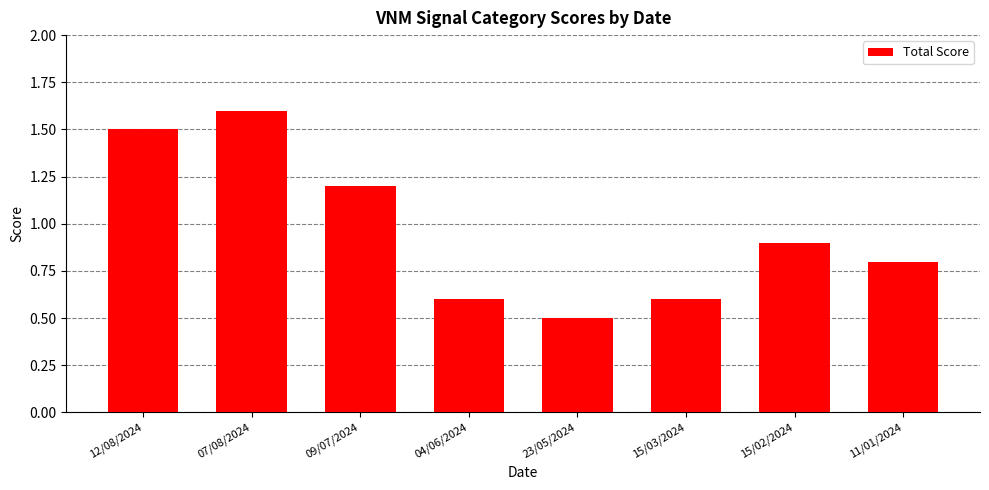

True or false: the data shows 2.3 at 12/08/2024.

False